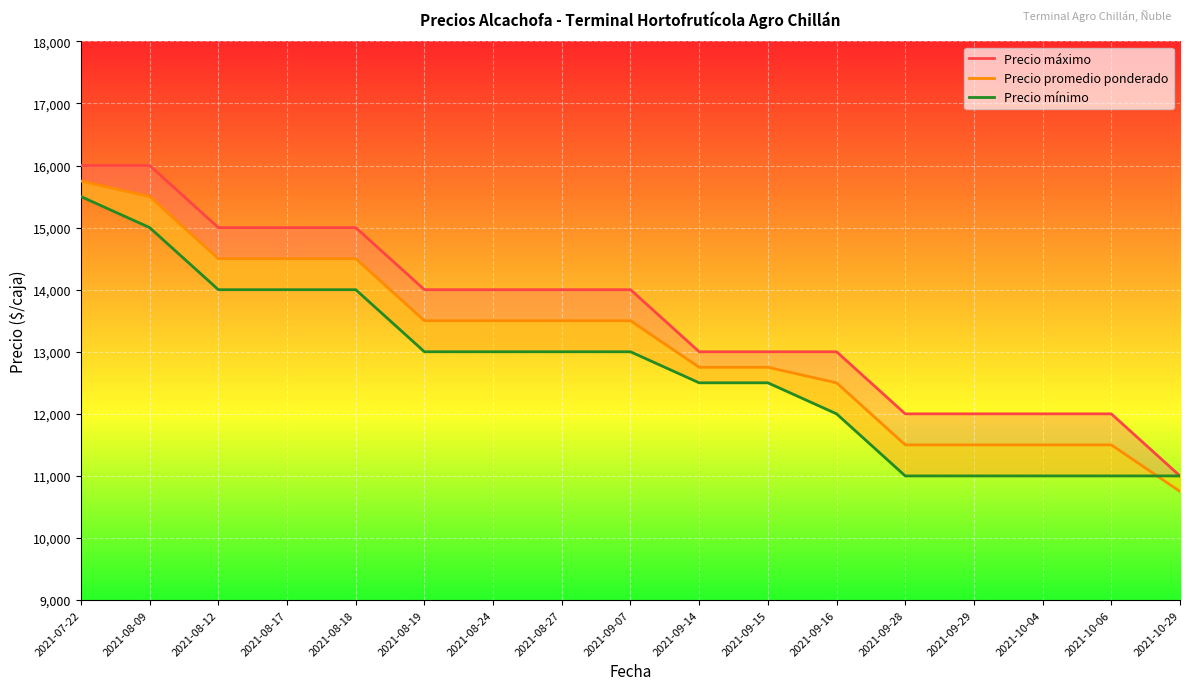

What is the difference between the second highest and minimum values in the Precio máximo series?

5000